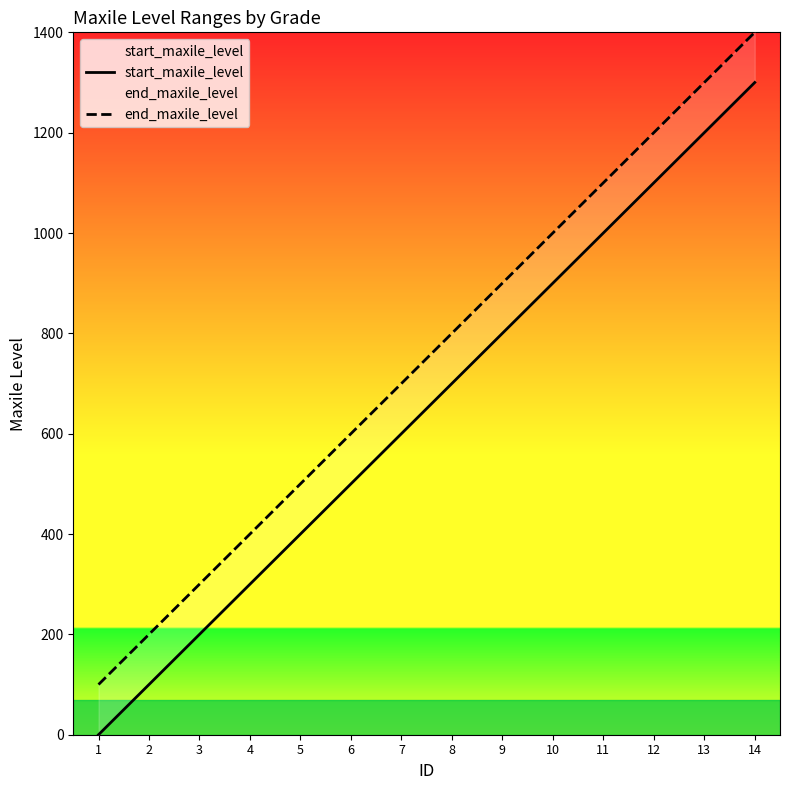

True or false: end_maxile_level and start_maxile_level intersect in this chart.

False